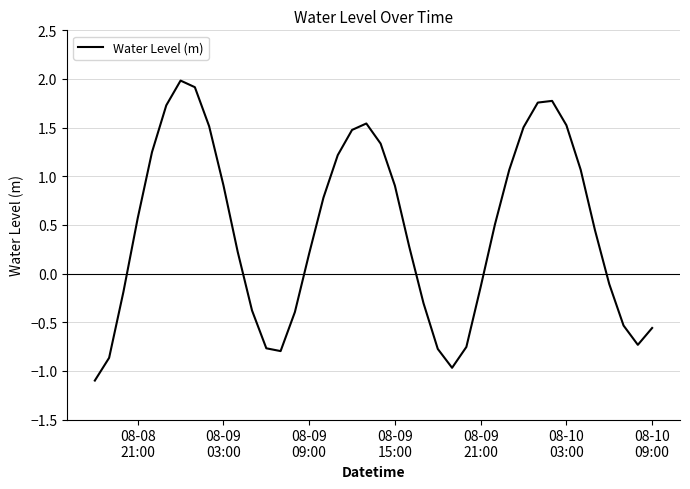

What is the greatest value displayed?

2.0